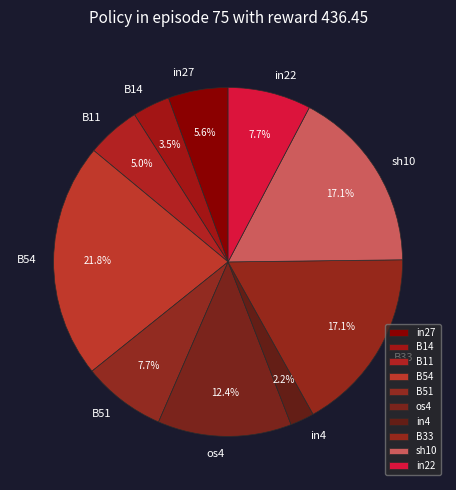

How many segments does this pie chart have?

10